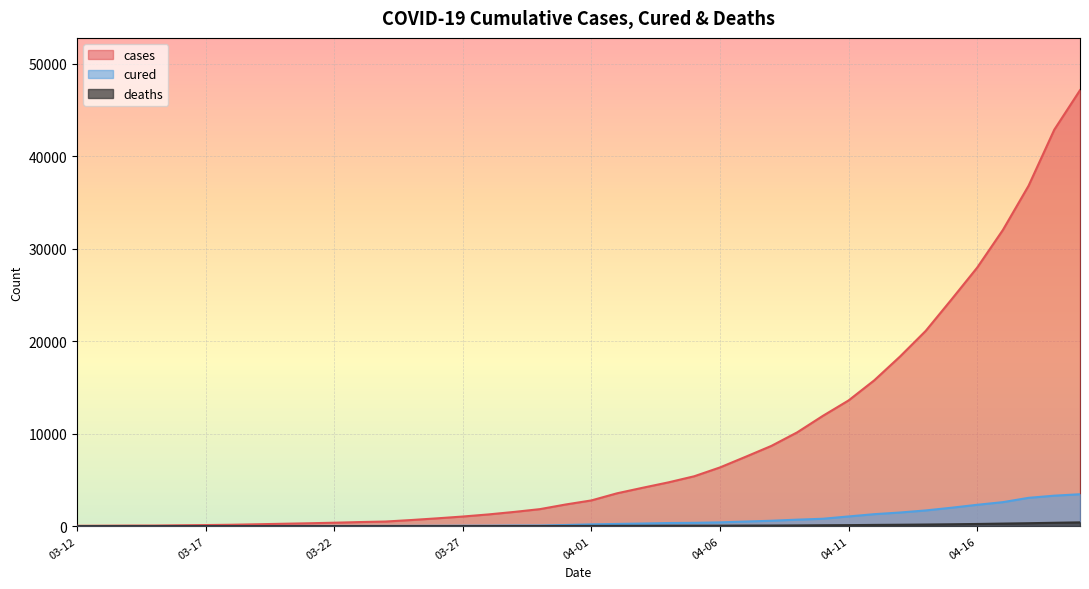

What is the difference between the maximum and second lowest values in the cured series?

3446